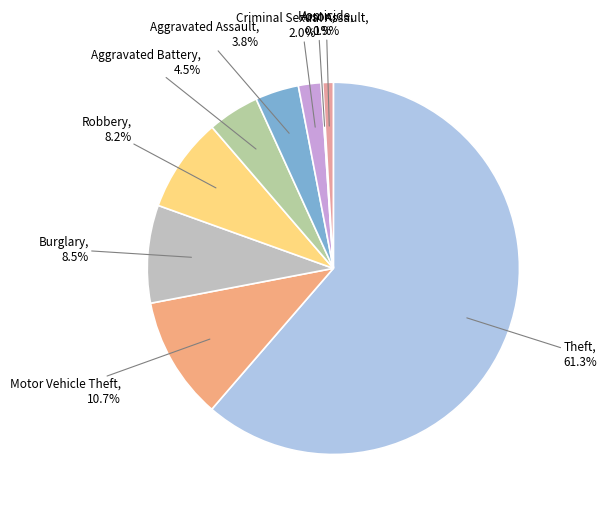

What percentage is NOT represented by Aggravated Assault?

96.2%